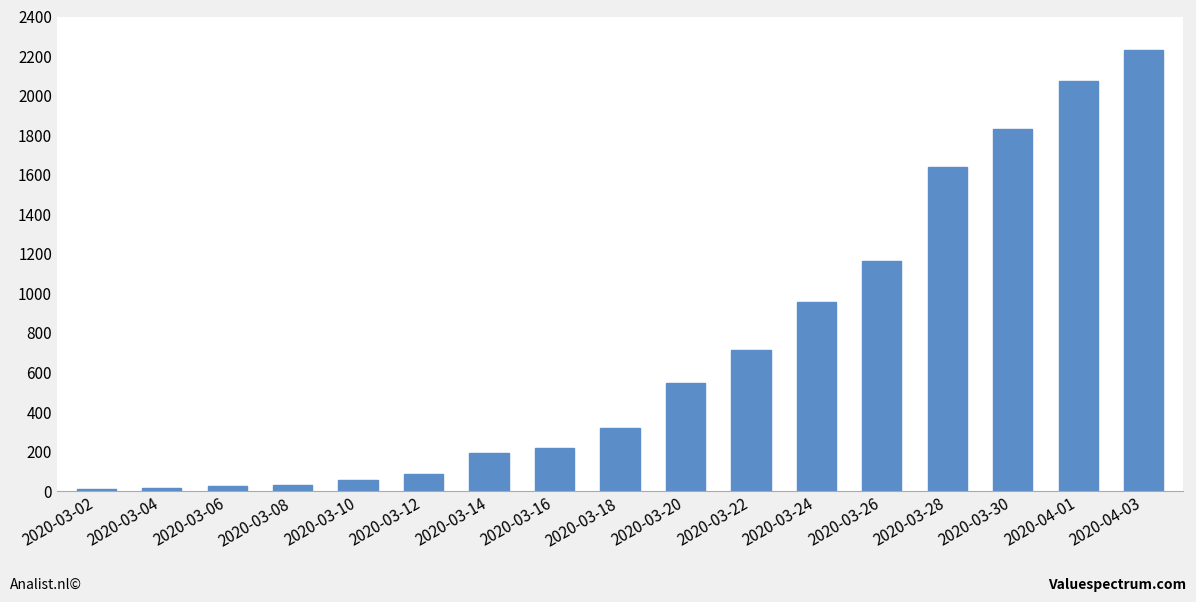

The chart shows a value of 2072 at 2020-04-01. True or false?

True